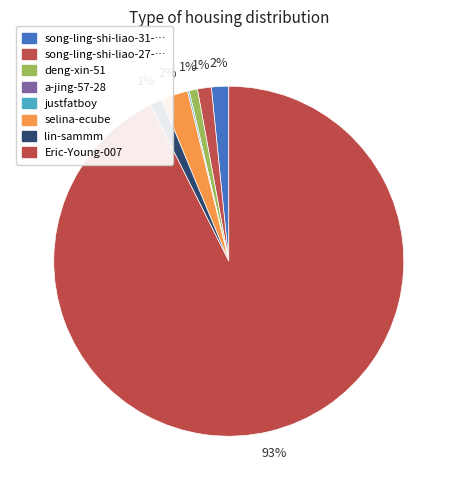

How many segments does this pie chart have?

8